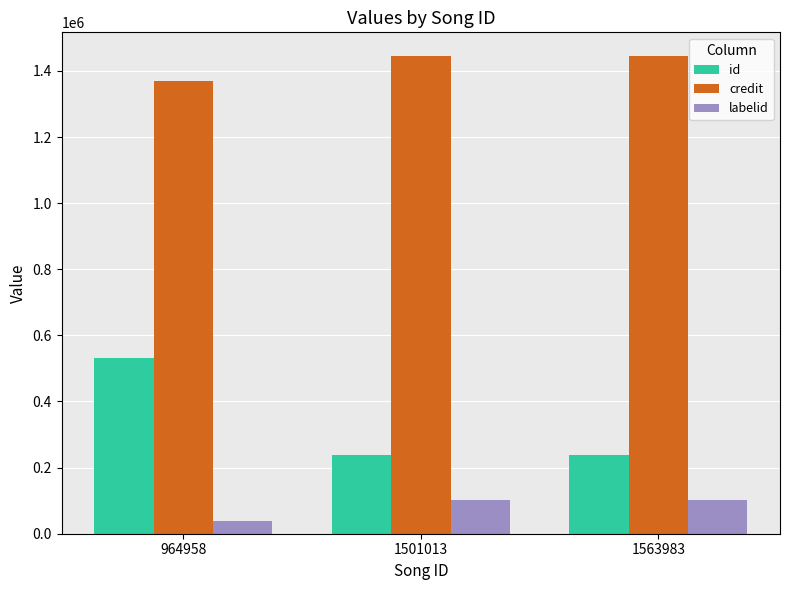

List the series in order of their overall mean, highest first.

credit, id, labelid